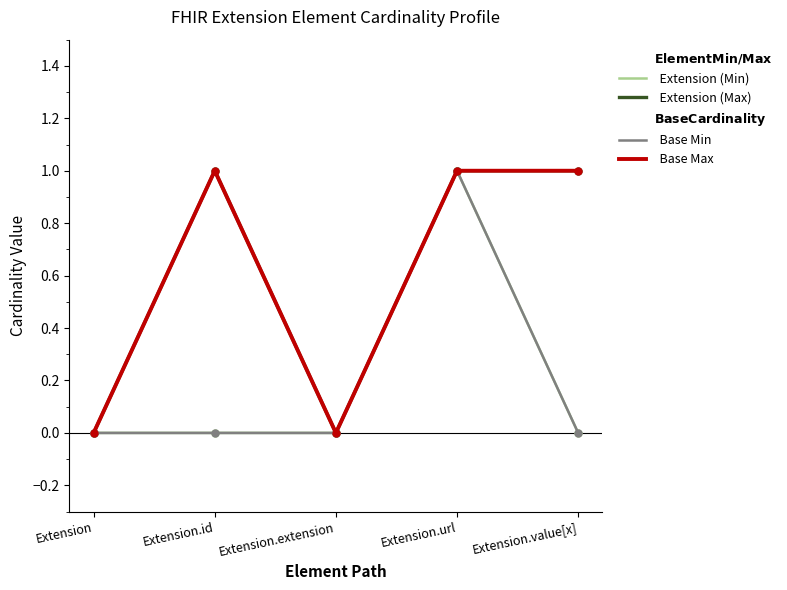

What is the difference between the Extension (Min) values at Extension.value[x] and Extension.url?

1